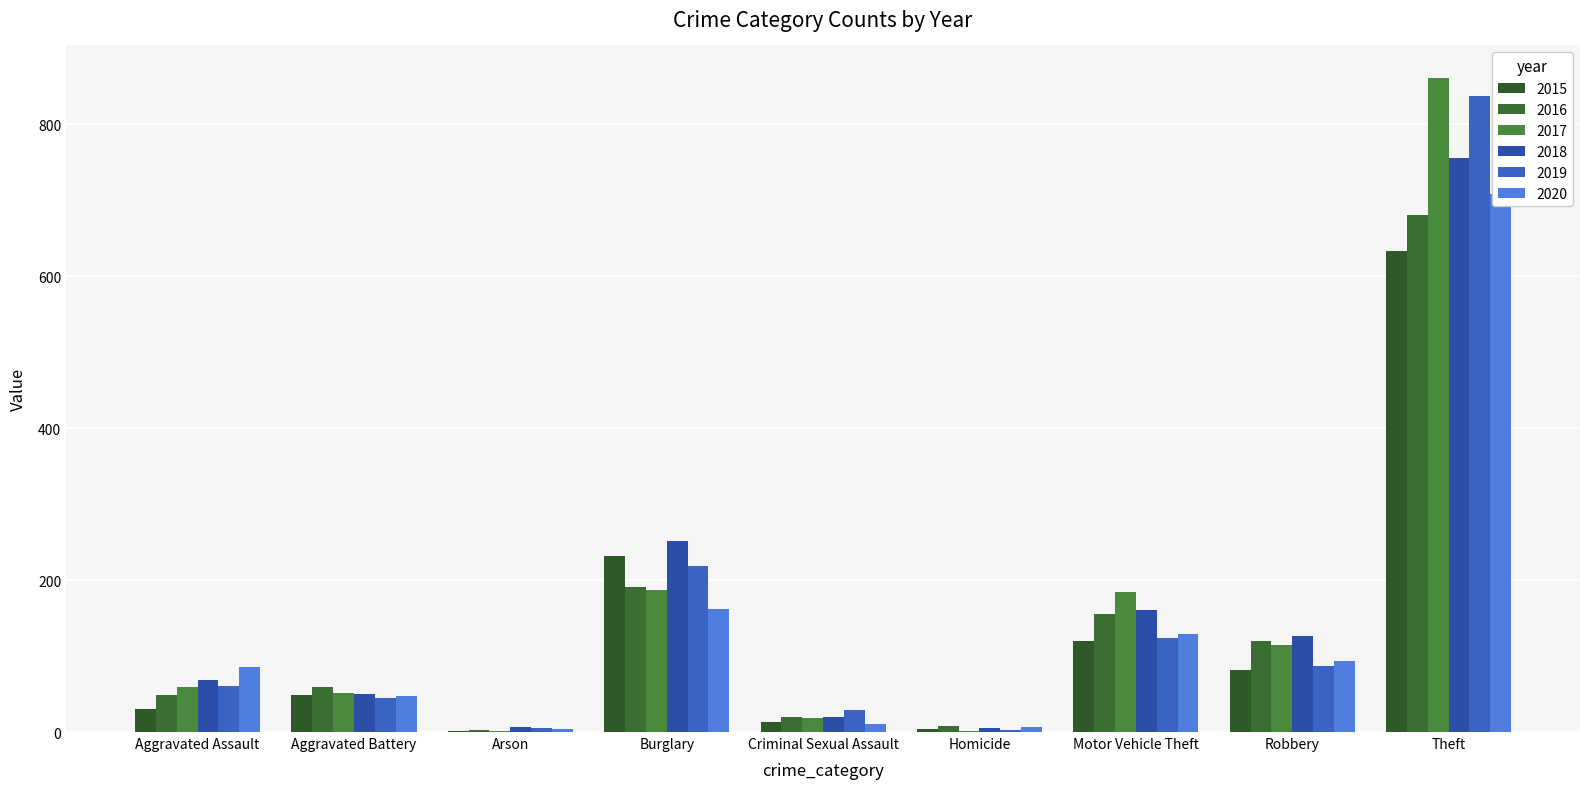

What is the label of the 7th bar from the left?

Motor Vehicle Theft